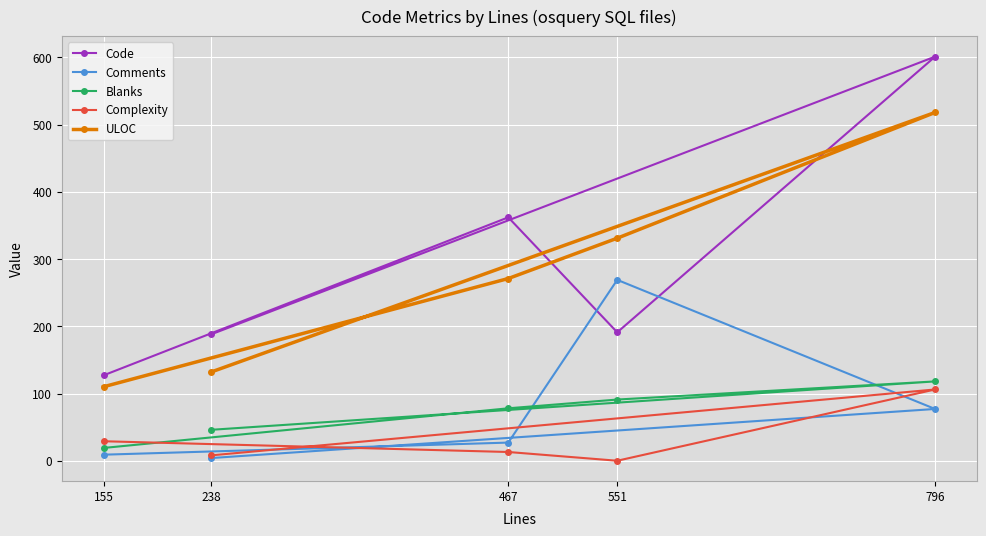

Reading left to right, what are all the values shown in this chart?

Code: 155=127	238=188	467=362	551=191	796=601
Comments: 155=9	238=4	467=27	551=269	796=77
Blanks: 155=19	238=46	467=78	551=91	796=118
Complexity: 155=29	238=8	467=13	551=0	796=106
ULOC: 155=110	238=132	467=271	551=331	796=518